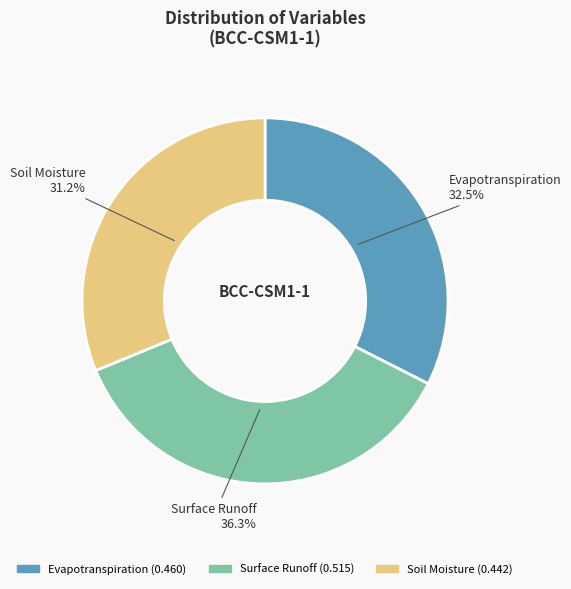

What portion of the pie excludes Surface Runoff?

63.7%